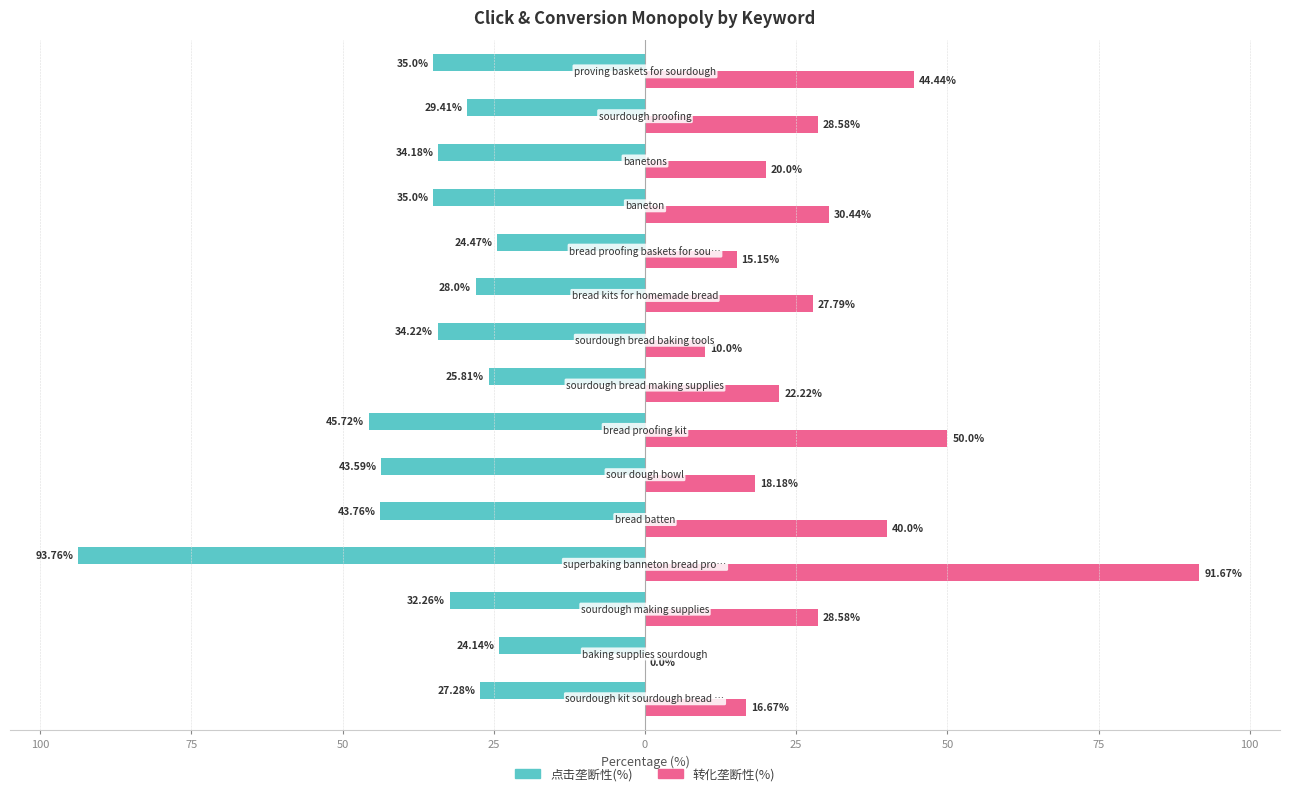

What are all the series names shown in the legend?

点击垄断性(%), 转化垄断性(%)